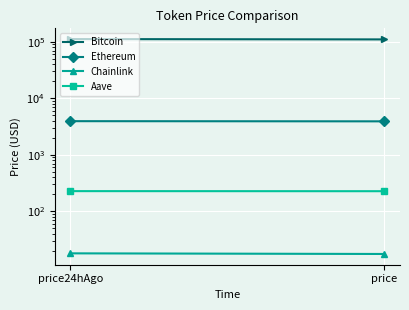

Reading left to right, transcribe all the data shown in this chart.

Bitcoin: 111511.0	110025.0
Ethereum: 3933.4	3905.5
Chainlink: 18.0	17.6
Aave: 227.5	226.7